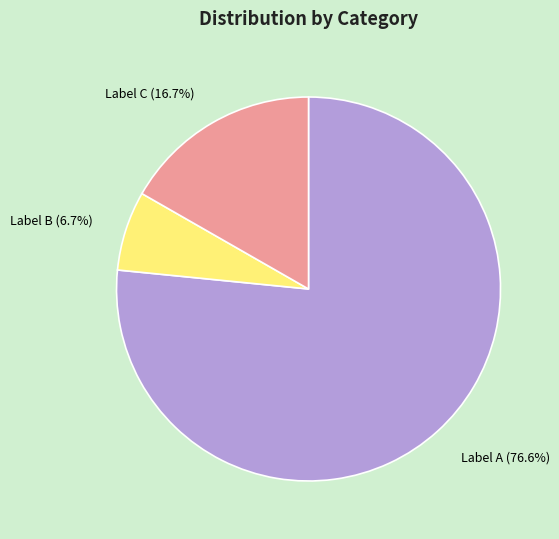

Is there a majority slice in this chart?

Yes